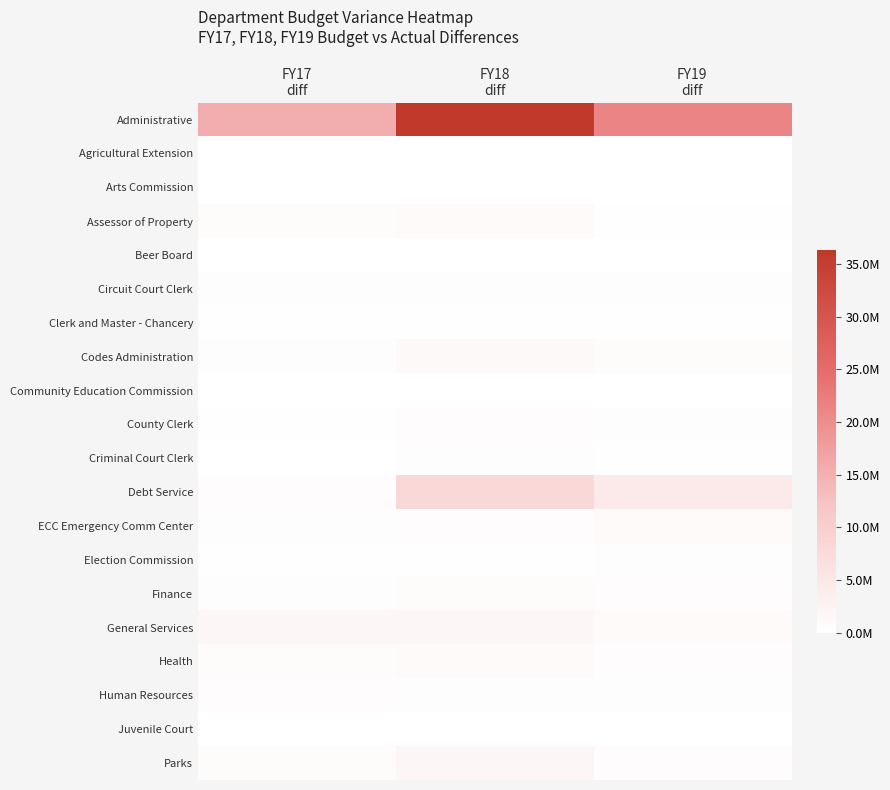

Which has a higher value, FY17
diff or FY19
diff?

FY19
diff